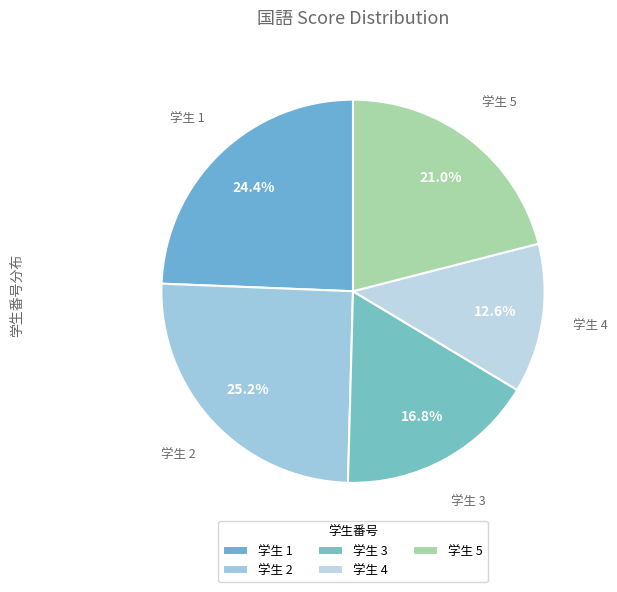

Approximately how many times larger is the value at 学生 5 compared to 学生 2?

0.8